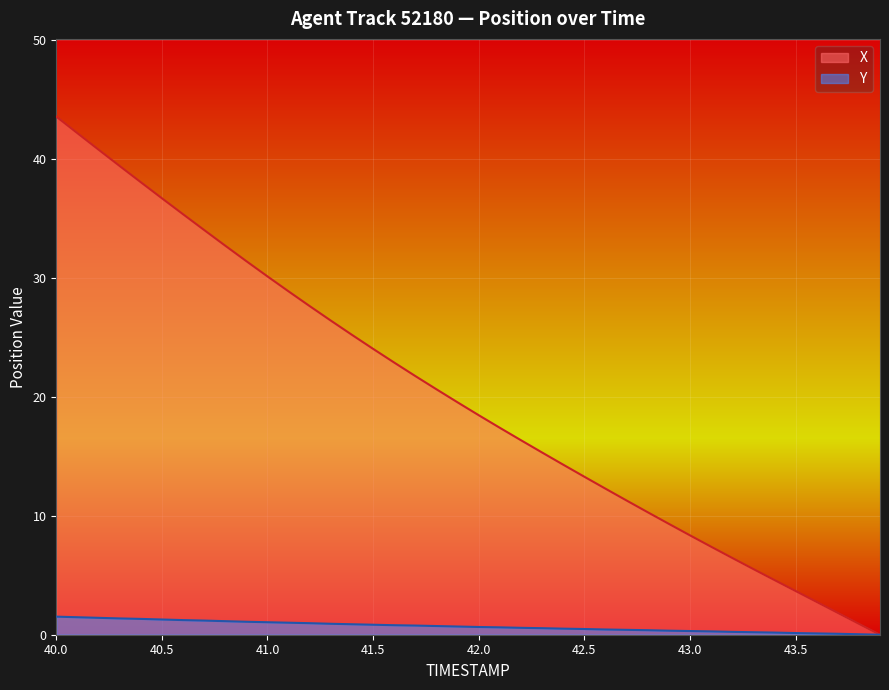

Which series has the widest spread of values?

X